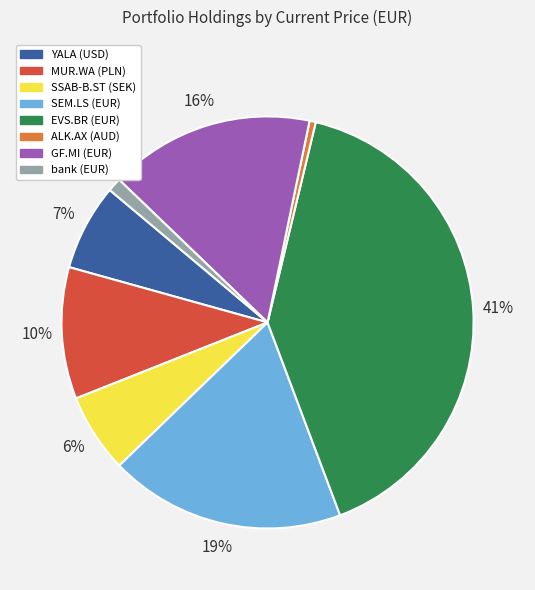

How many slices are in this pie chart?

8